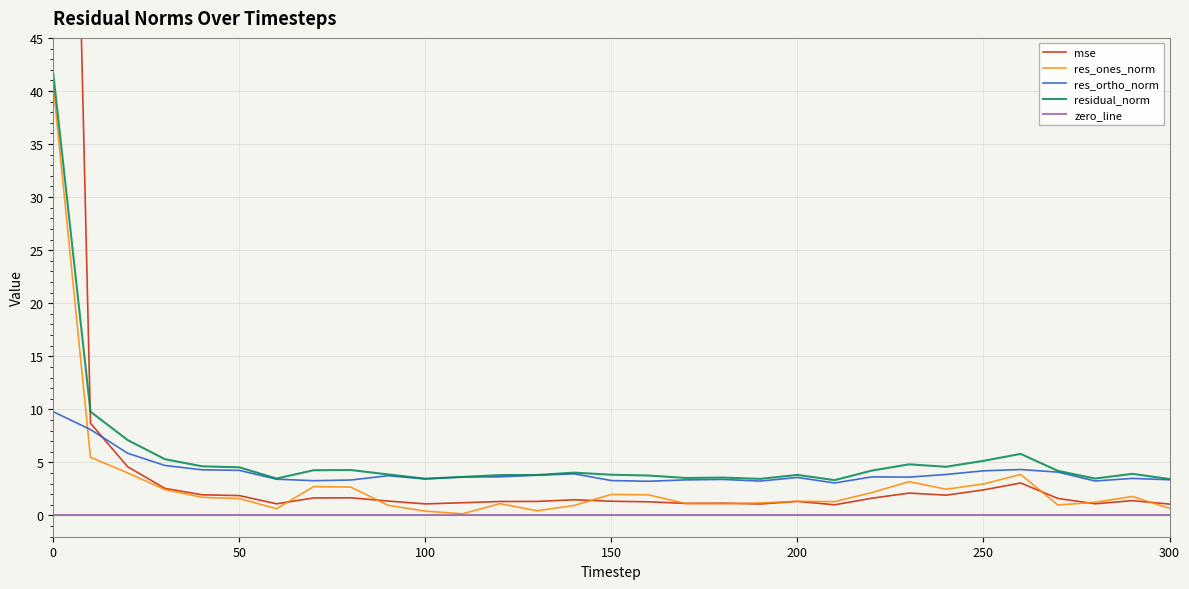

True or false: residual_norm has more than 2 interior local peaks.

True